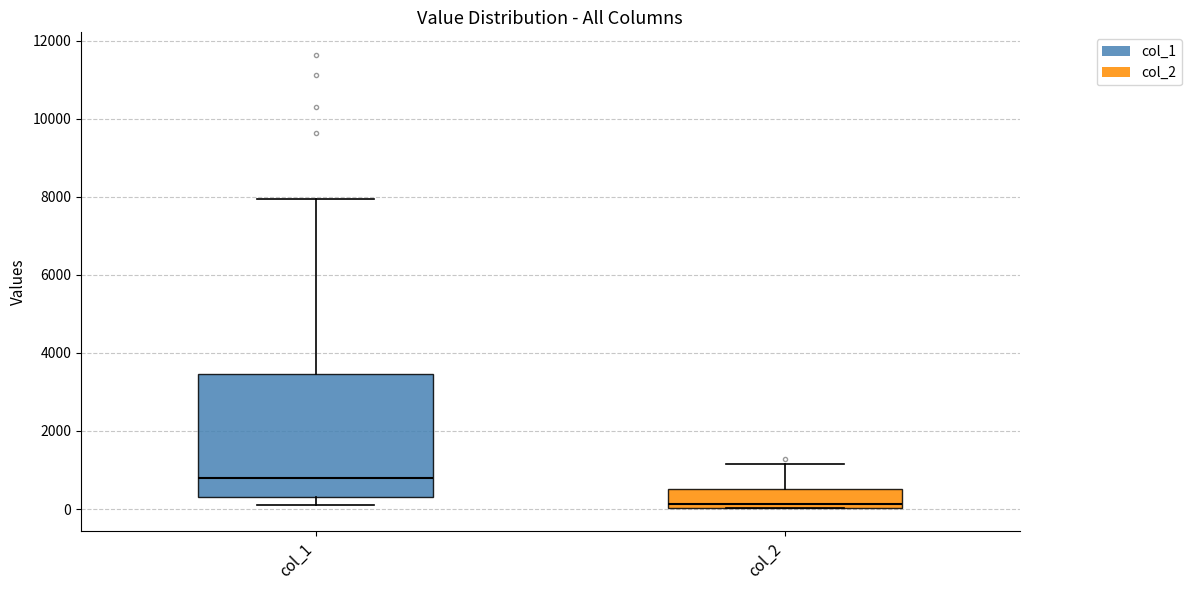

Reading left to right, read every box against the y-axis: the position of its median line, the range the box covers, and the ends of its whiskers. The values are not printed on the chart, so give them approximately, as read against the axis.

col_1: median 800, box 200 to 3400, whiskers 200 (just below the box's lower edge) to 8000
col_2: median 200, box 0 to 600, whiskers 0 to 1200